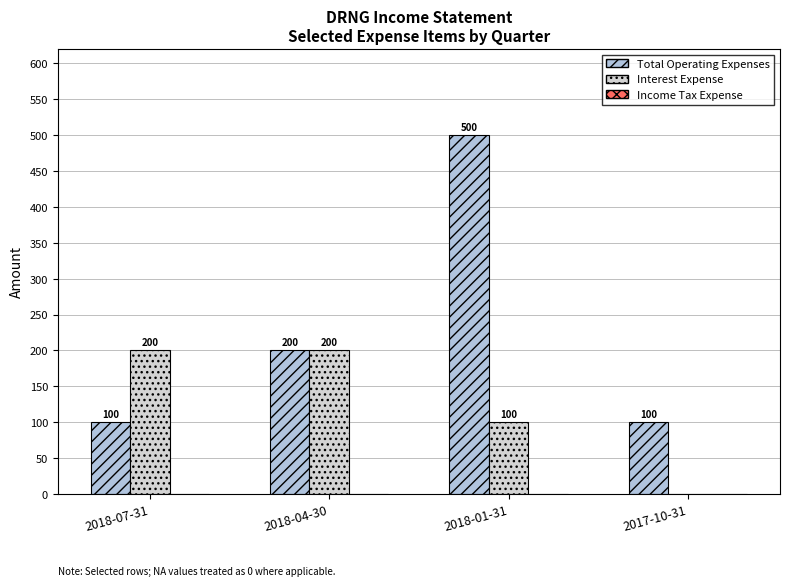

What is the total value across all series at 2018-04-30?

400